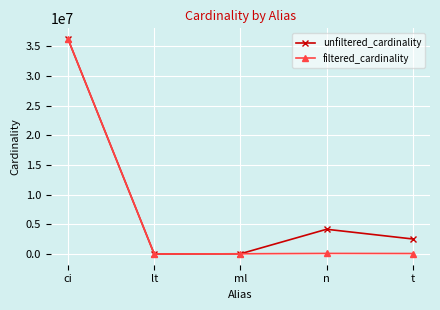

What is the total value across all series at ci?

72488688